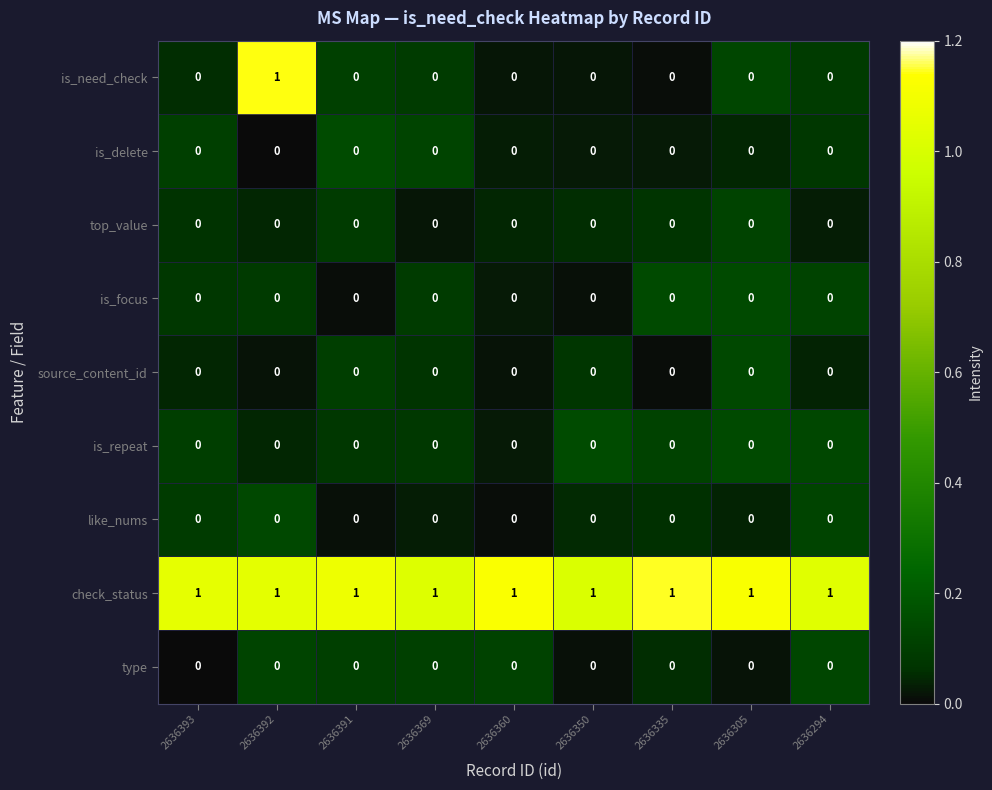

Which series has the largest total across all categories?

check_status